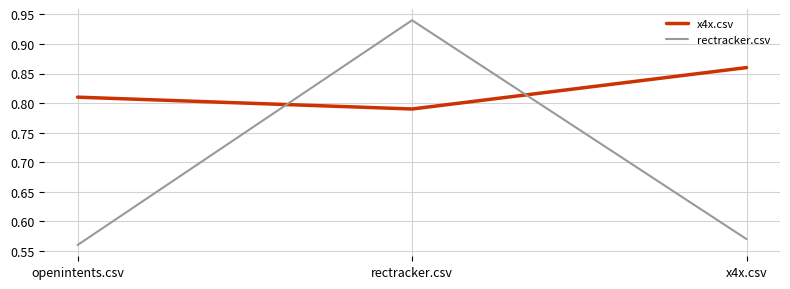

Does the chart have visible grid lines?

Yes